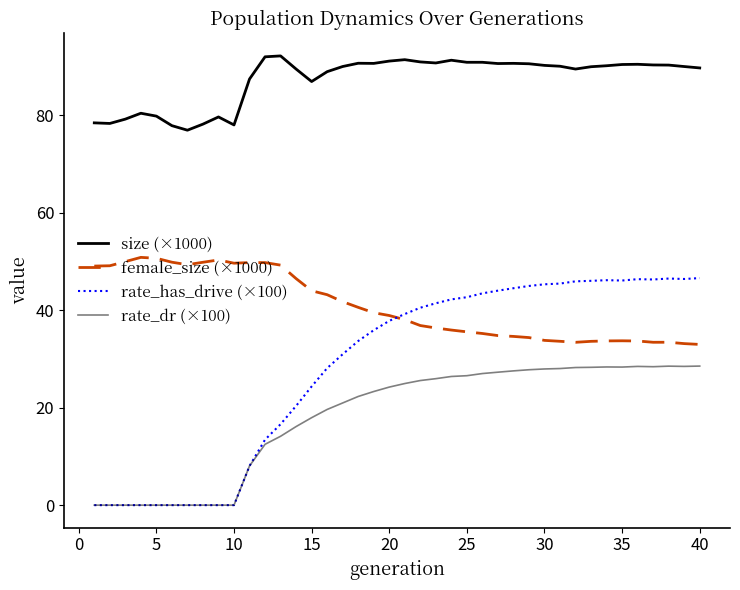

How many lines are shown in the chart?

4